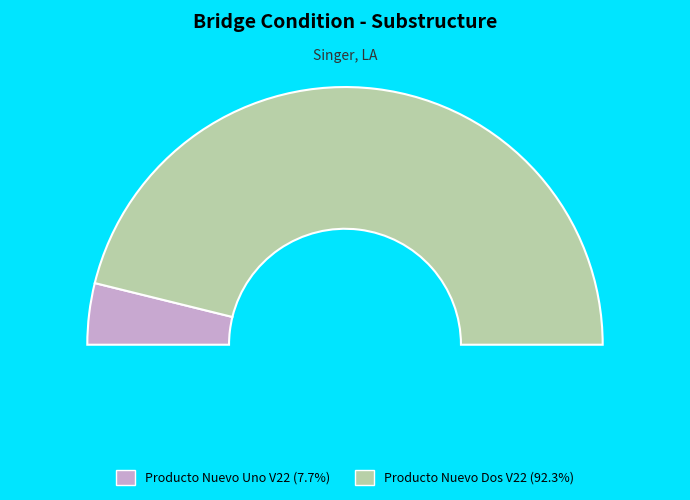

Which slice is the smallest?

Producto Nuevo Uno V22